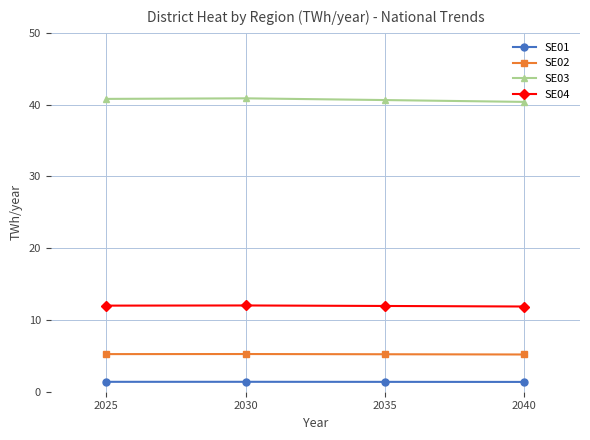

What is the smallest value displayed?

1.4